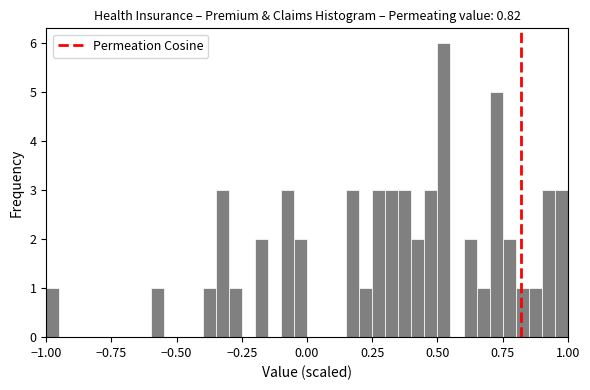

Read against the x-axis, roughly where is the centre of the tallest bar?

0.55